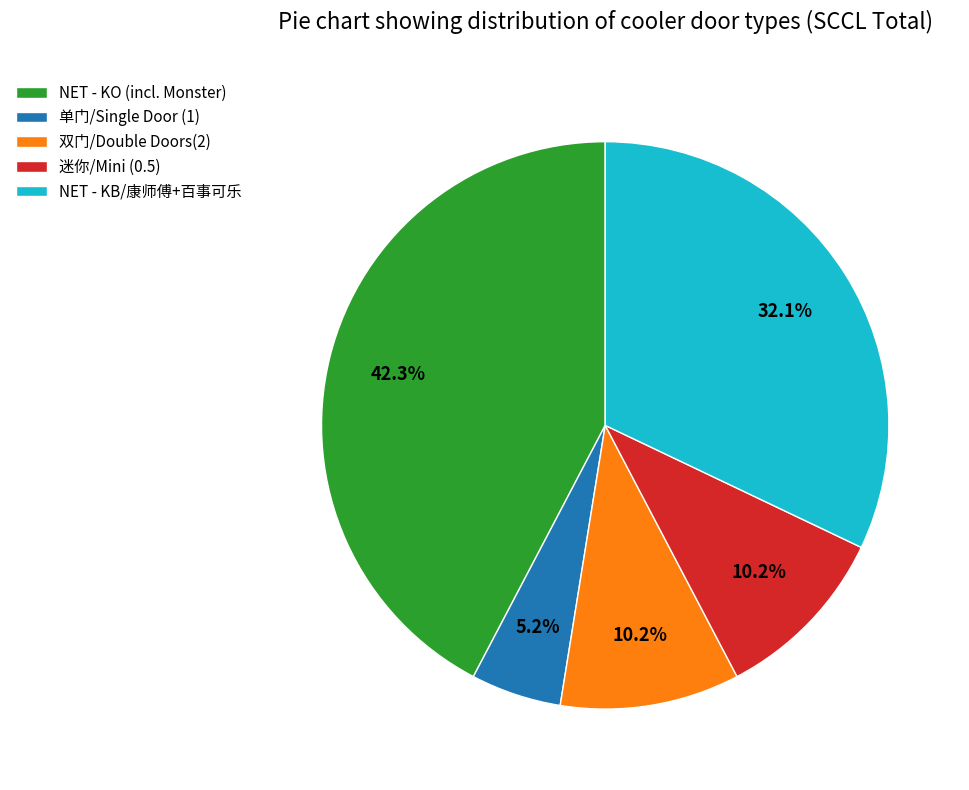

What portion of the pie excludes 双门/Double Doors(2)?

89.8%